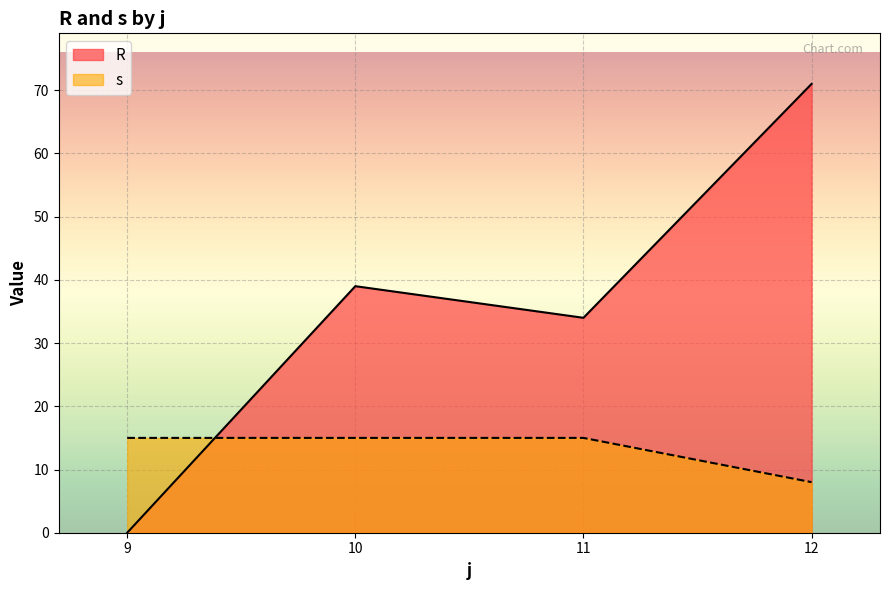

How many series are shown in this chart?

2